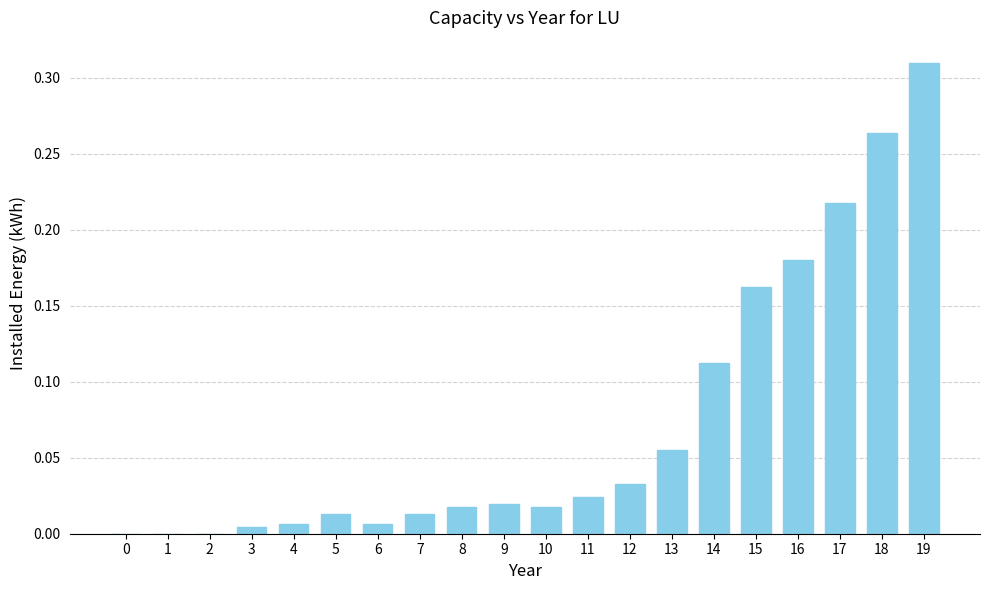

At which category does the chart reach its peak across all series?

19